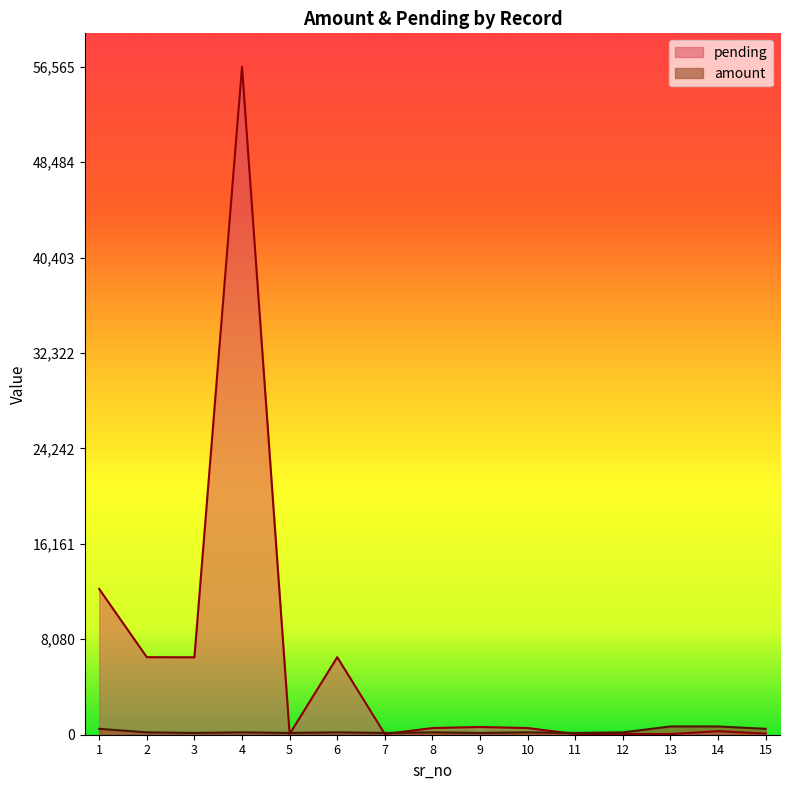

True or false: amount has a value of 200.8 at 4.

True